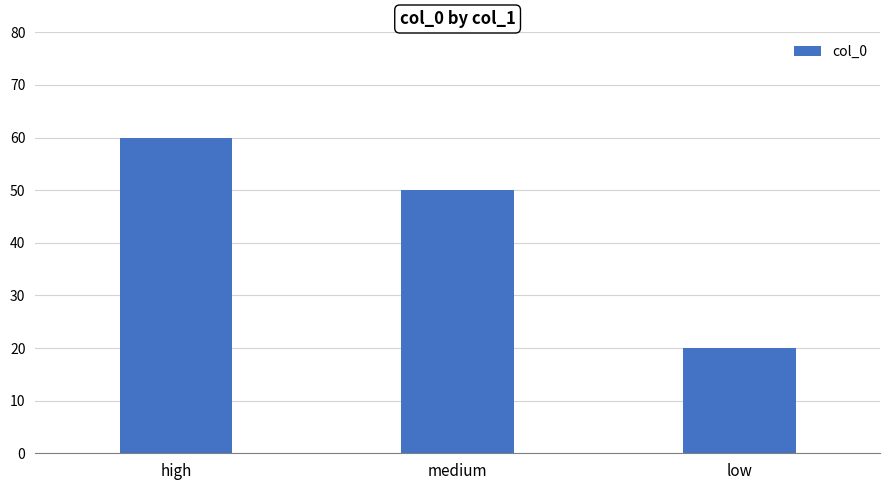

How many data points are less than 50?

1